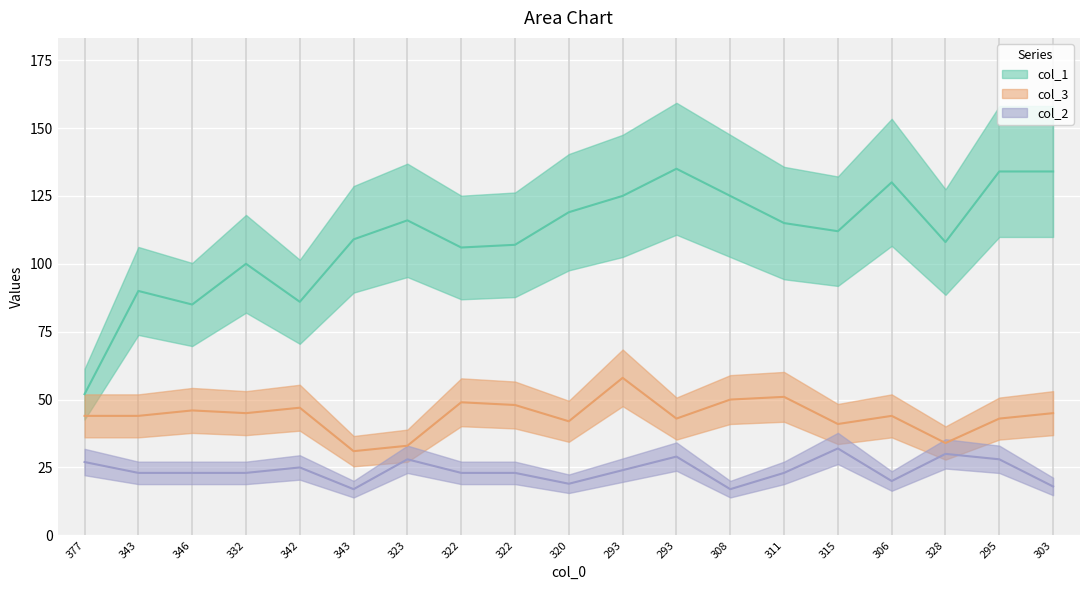

What is the average value of the col_2 series?

24